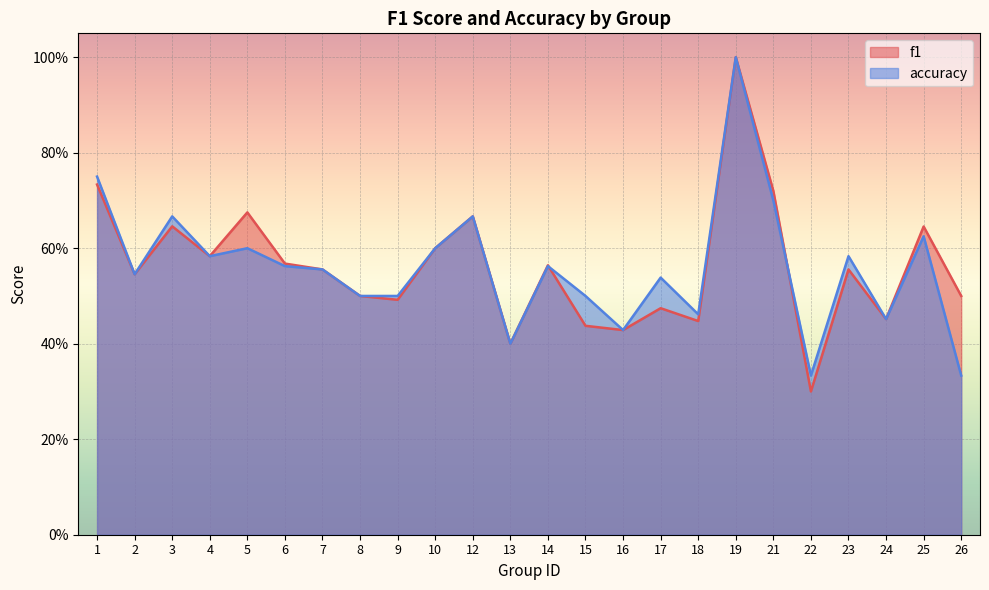

Where is the first local maximum for f1?

3